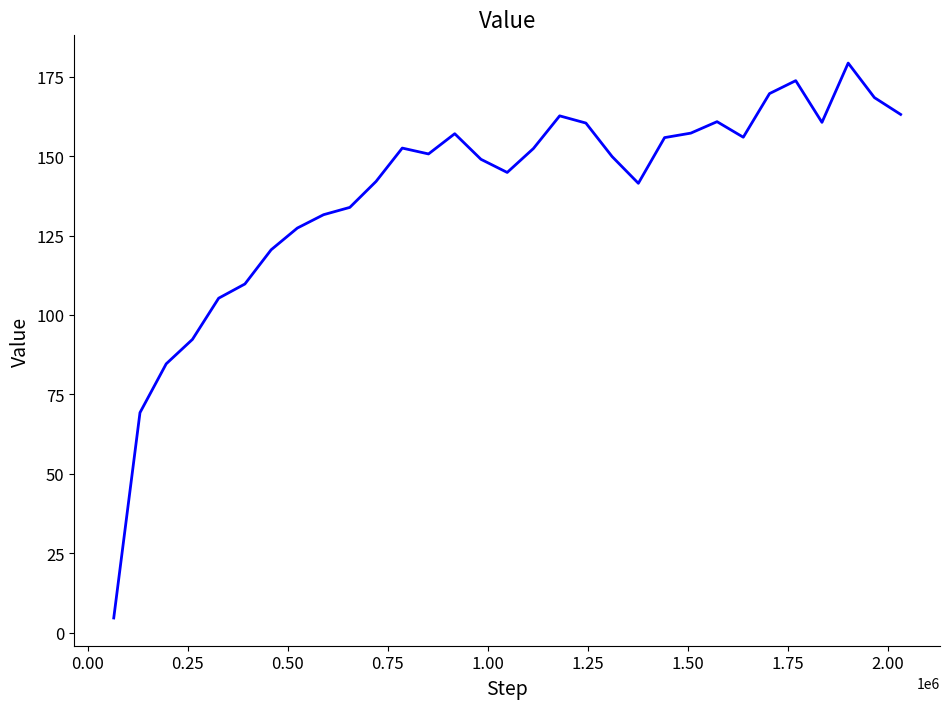

What is the difference between the maximum and minimum values?

174.6